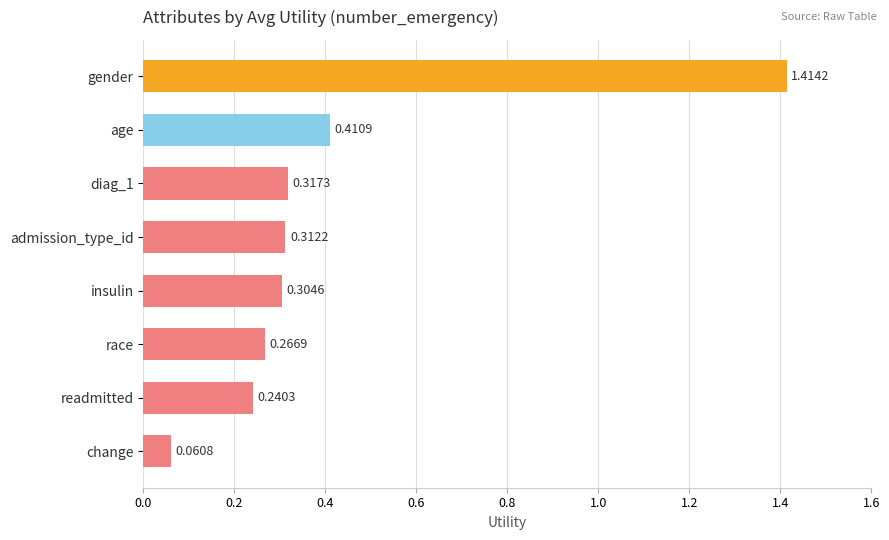

What is the sum of all values?

3.3